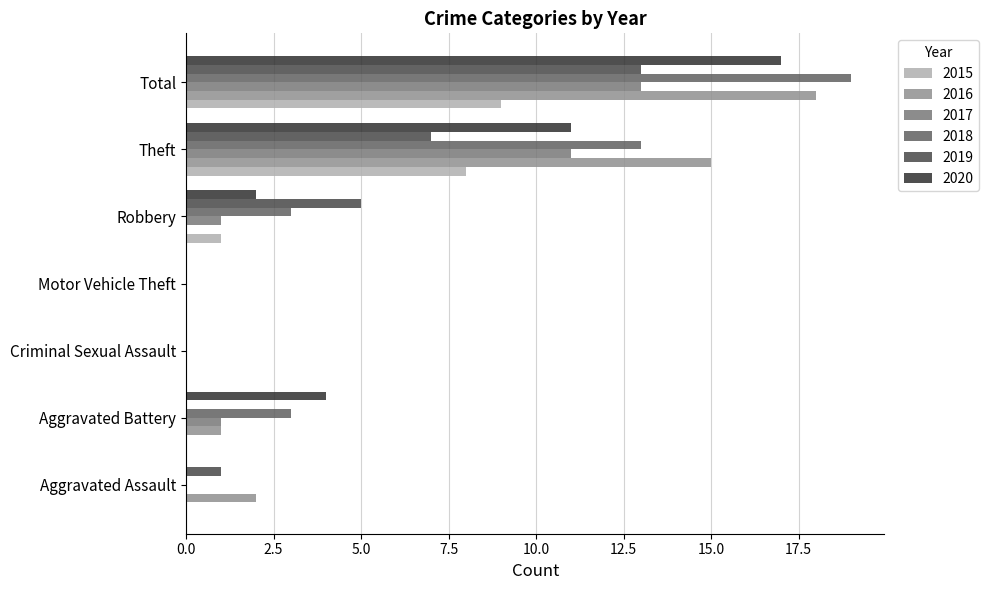

What is the sum of the 2018 values at Motor Vehicle Theft and Theft?

13